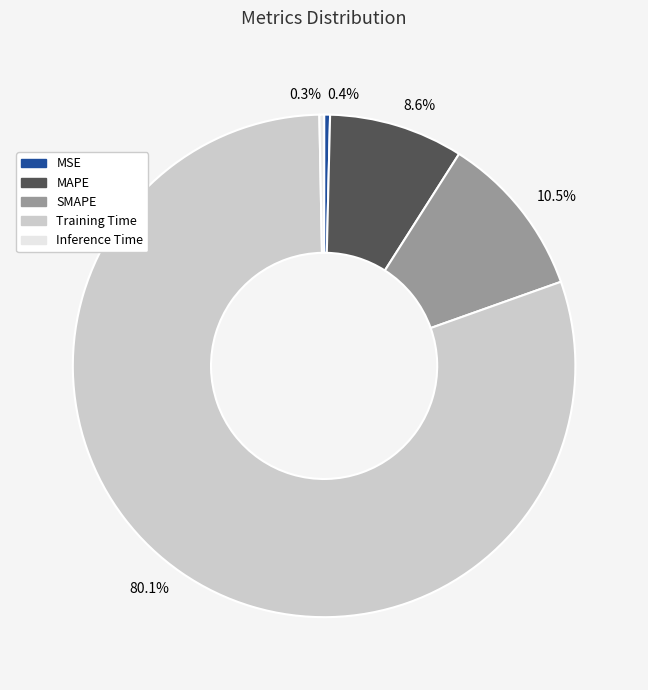

What percentage do 0.3% and 10.5% together represent?

10.8%